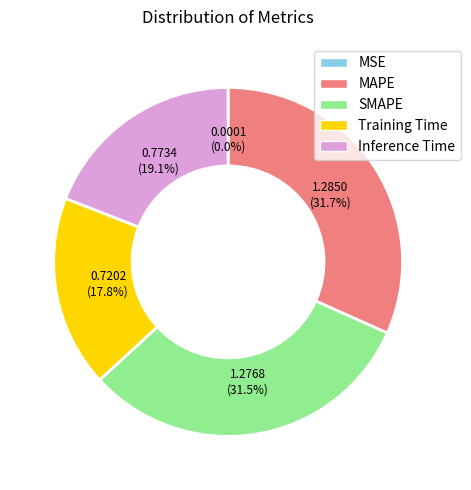

To the nearest percent, what is the average slice percentage?

20%